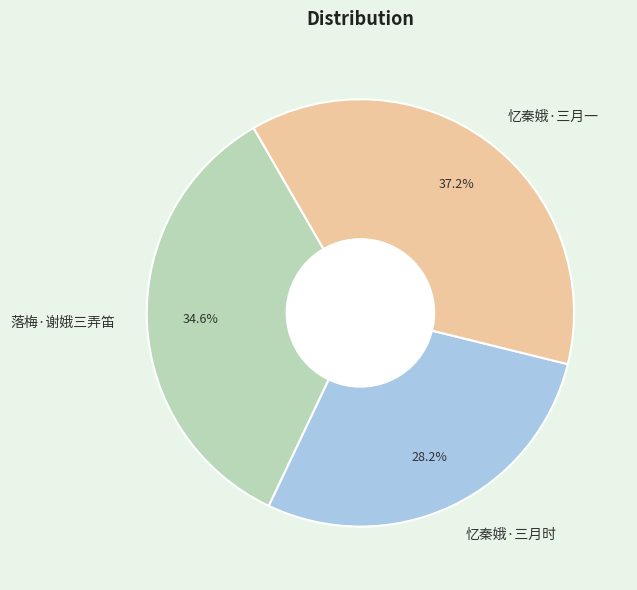

To the nearest percent, what is the average slice percentage?

33%